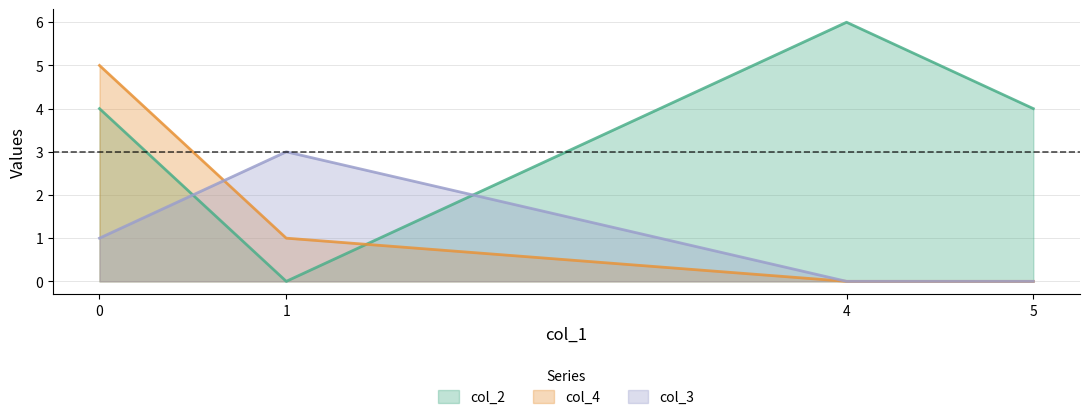

Between which two adjacent categories do col_3 and col_2 first intersect?

0 and 1